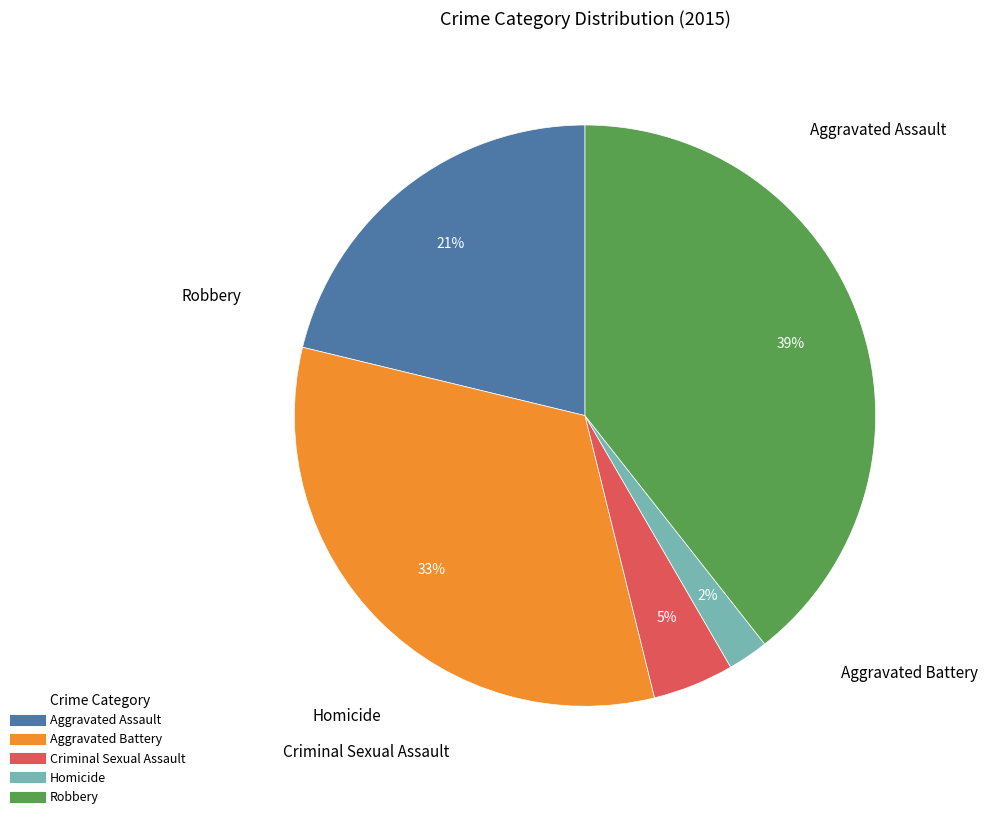

What is the largest slice in the pie chart?

Robbery